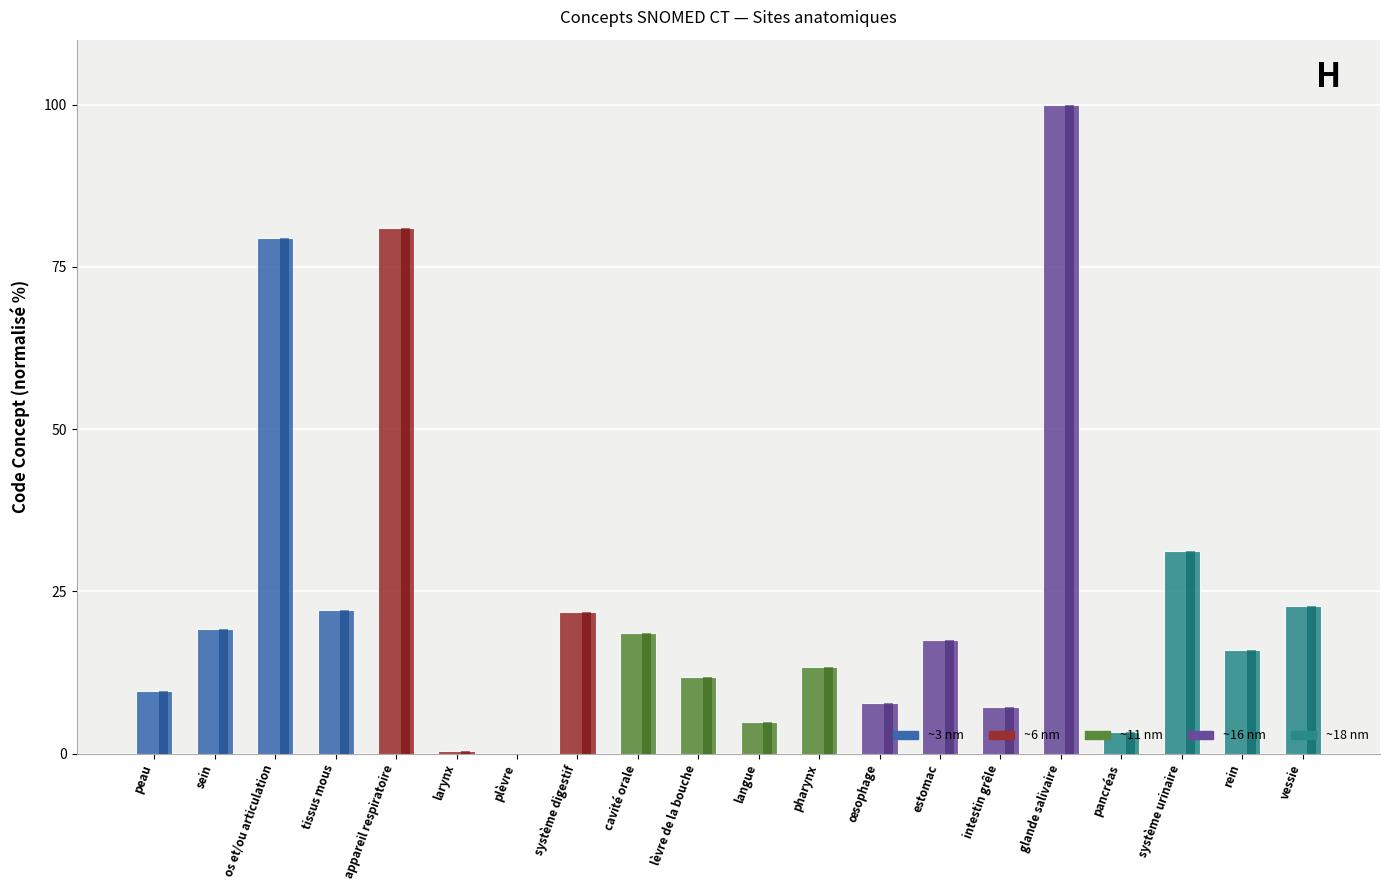

Which series has the largest range (max minus min)?

~16 nm